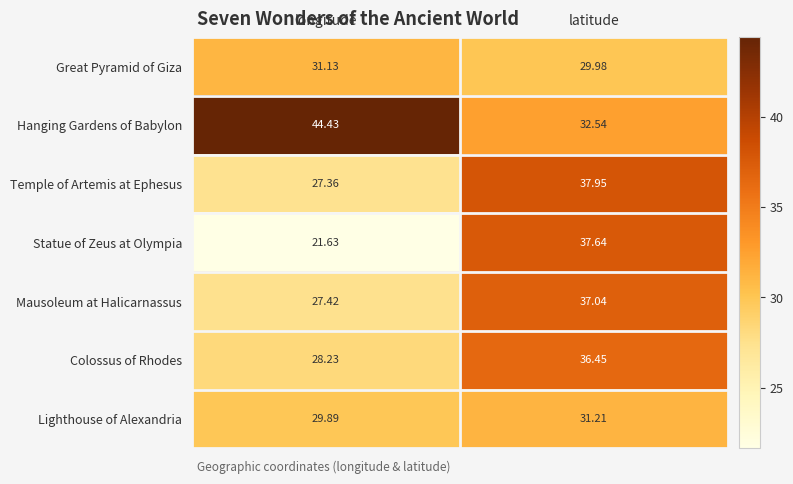

Between longitude and latitude, which series saw the biggest shift?

Statue of Zeus at Olympia